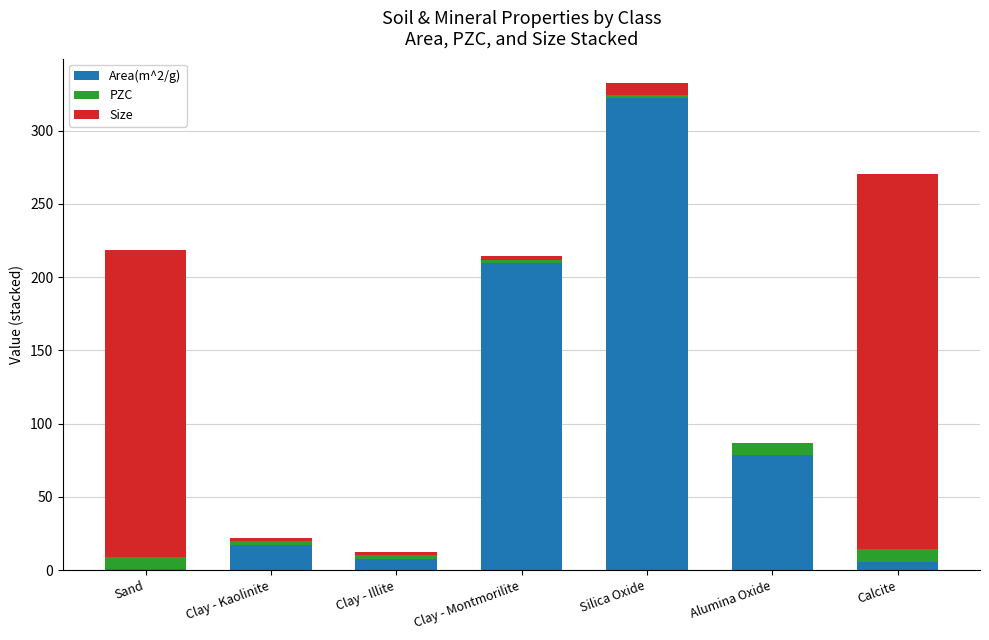

What is the total value across all series at Sand?

218.4